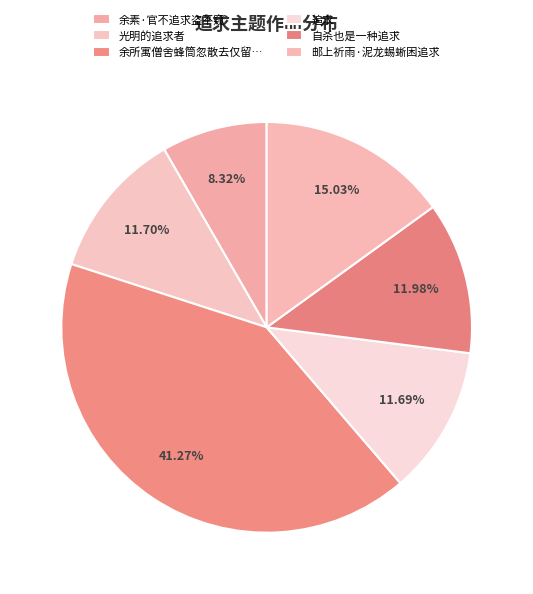

Count the number of slices in the pie.

6